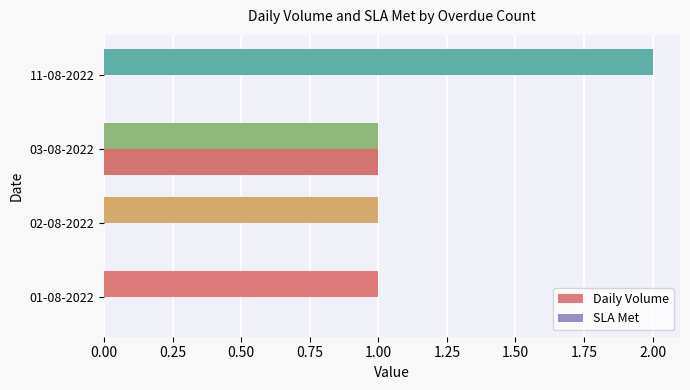

Which label corresponds to the largest value in the chart?

11-08-2022